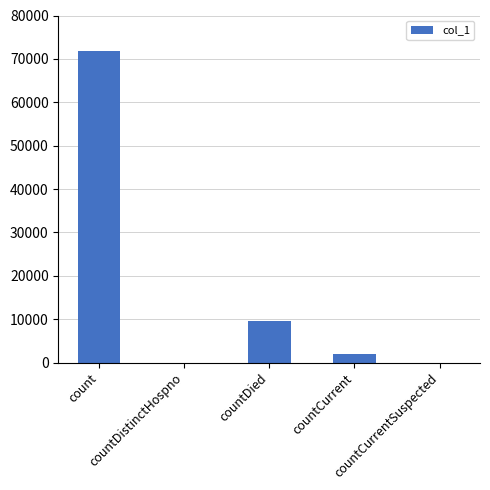

Are the bars horizontal?

No